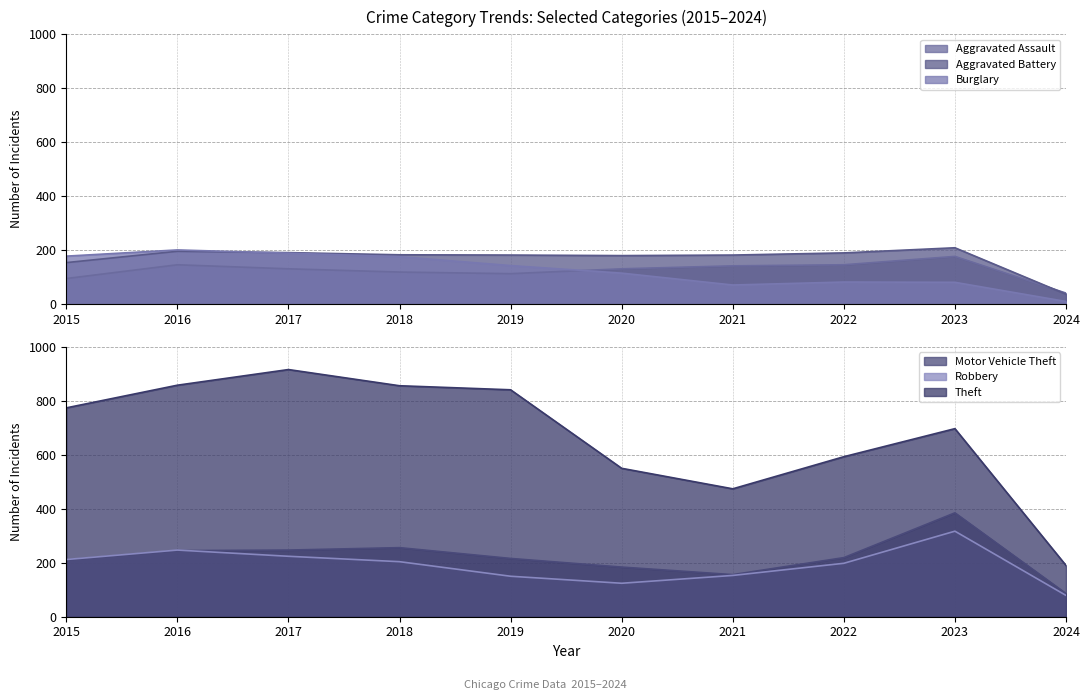

What is the sum of the Aggravated Assault values at 2019 and 2017?

244